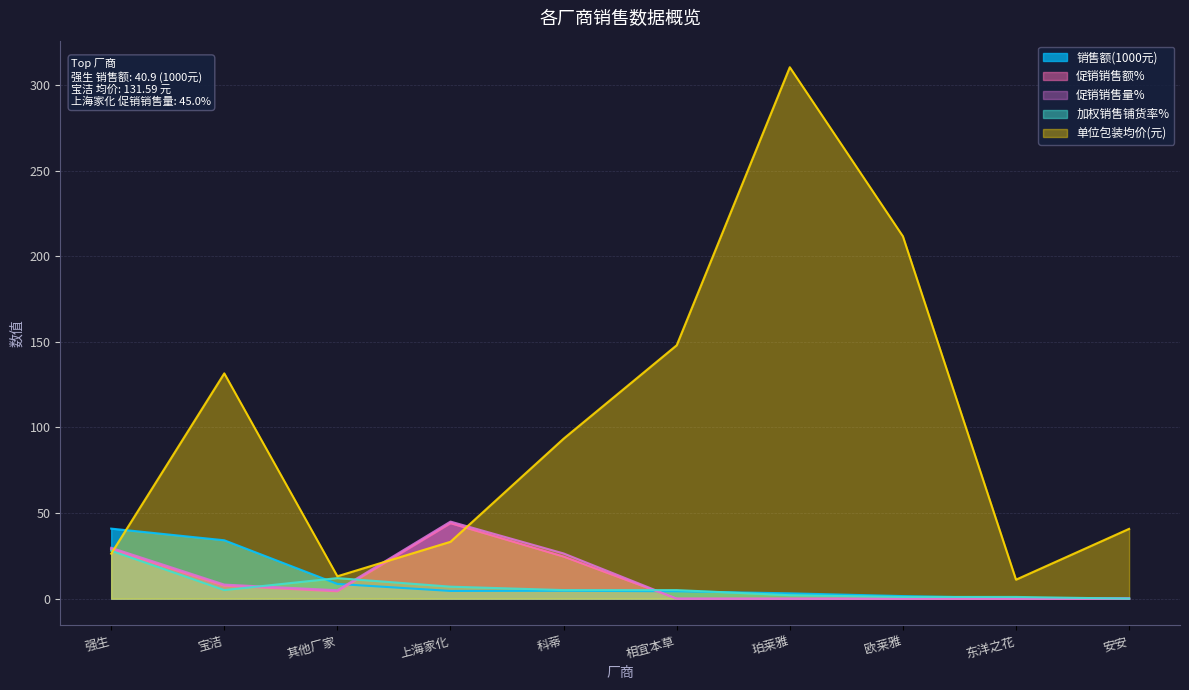

The value of 促销销售量% at 其他厂家 is 4.9. True or false?

True